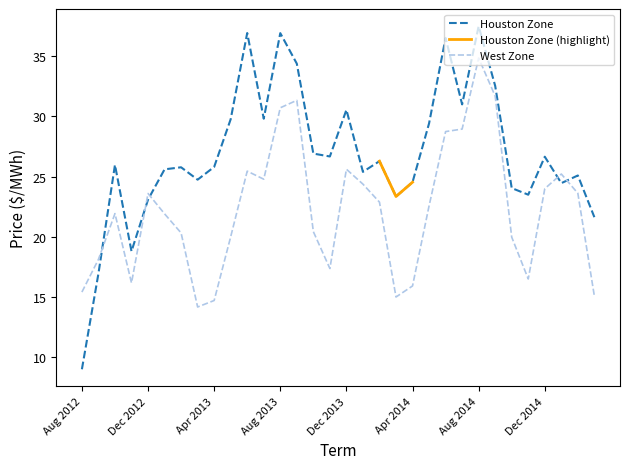

Is this an area chart (filled region under the line)?

No